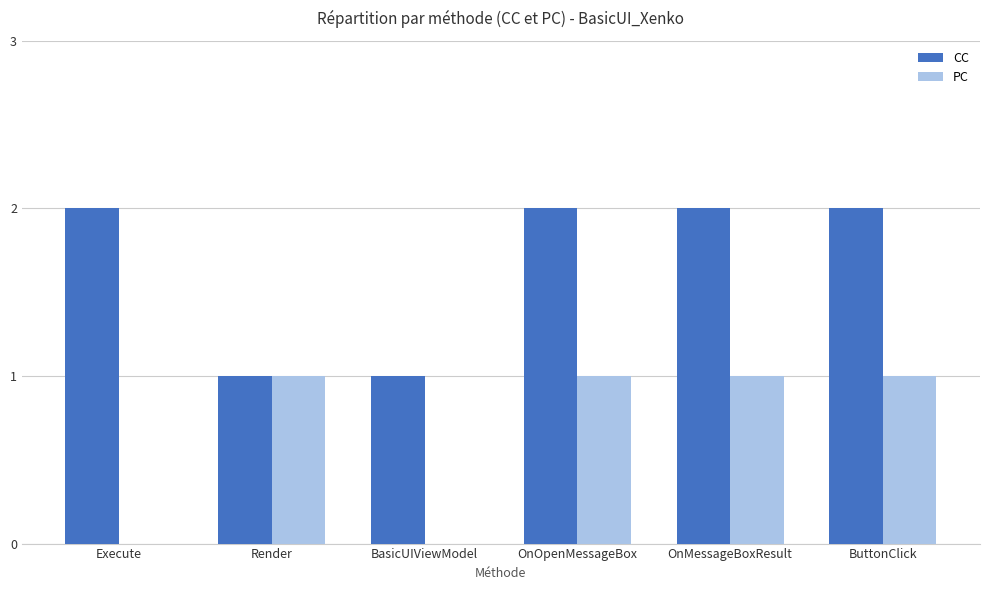

What is the sum of all CC values?

10